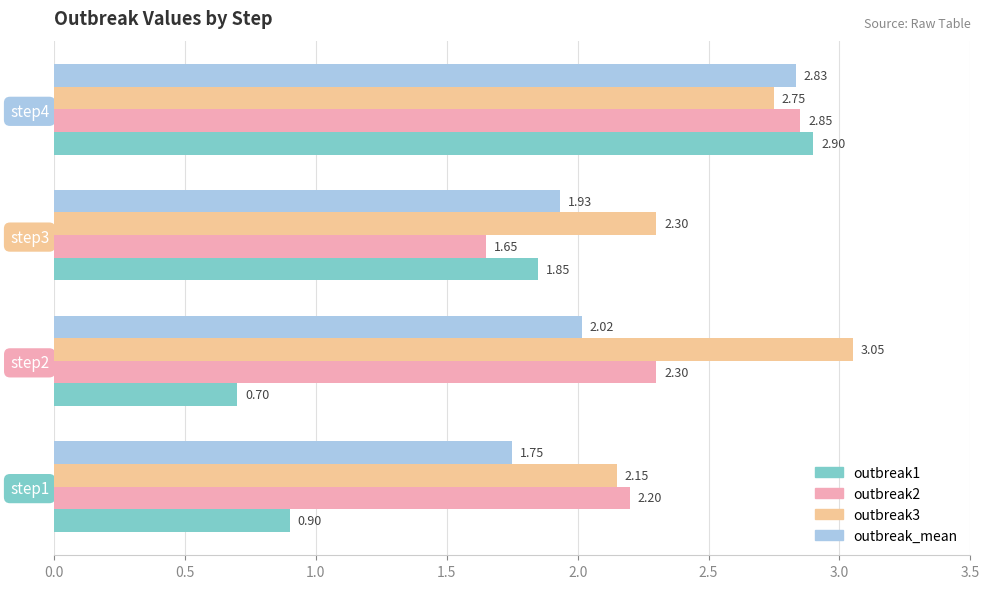

Which series has the largest range (max minus min)?

outbreak1